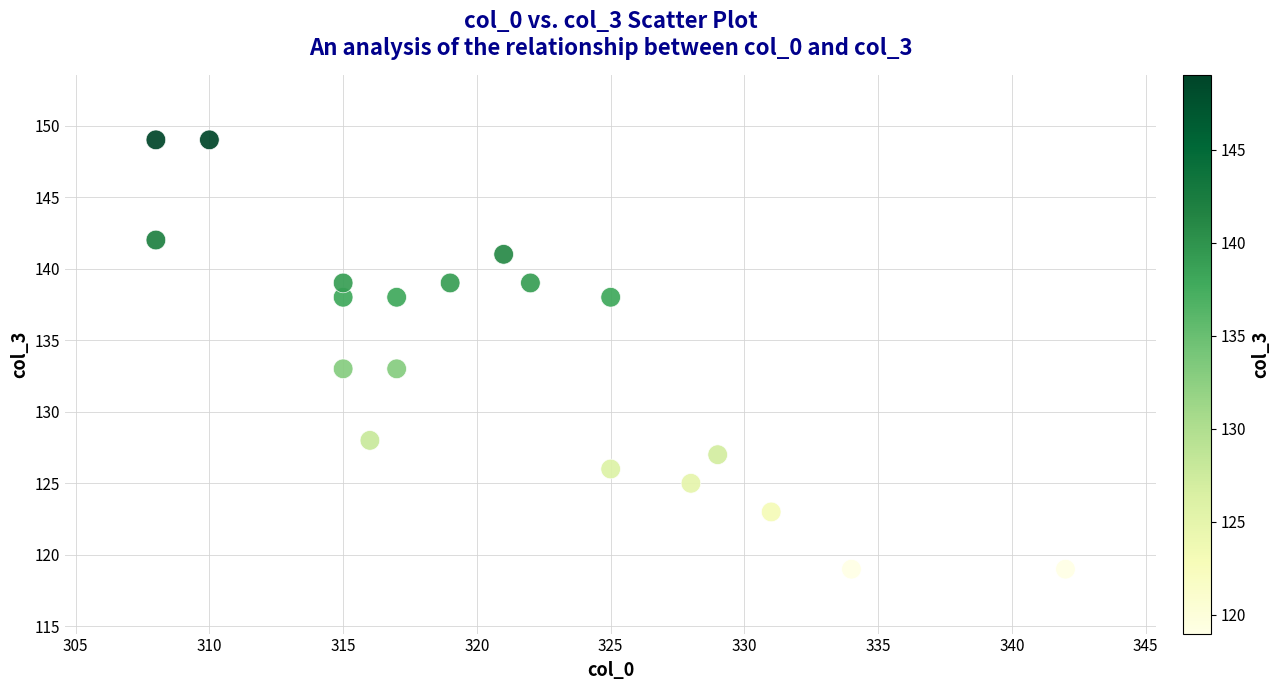

What is the range of X values (max minus min)?

34